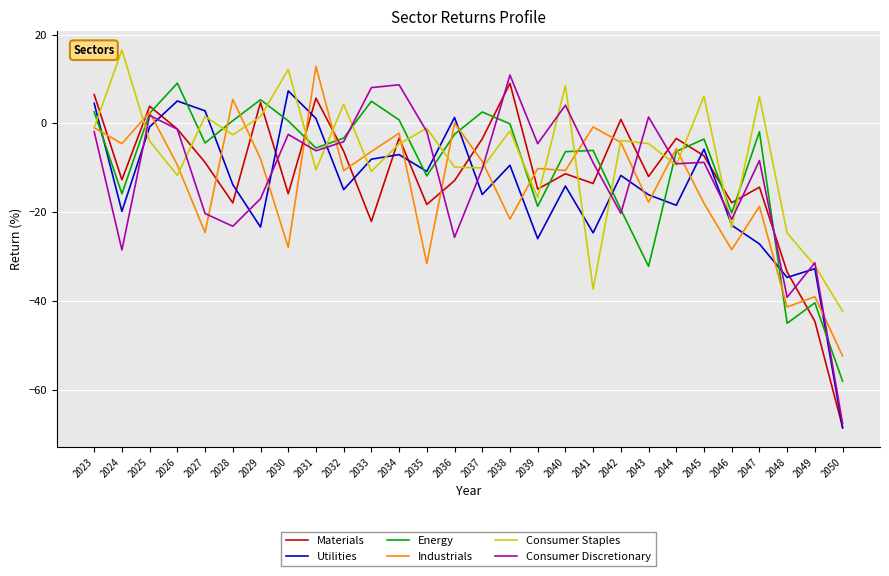

Which series ends up on top after the final intersection of Consumer Discretionary and Industrials?

Industrials